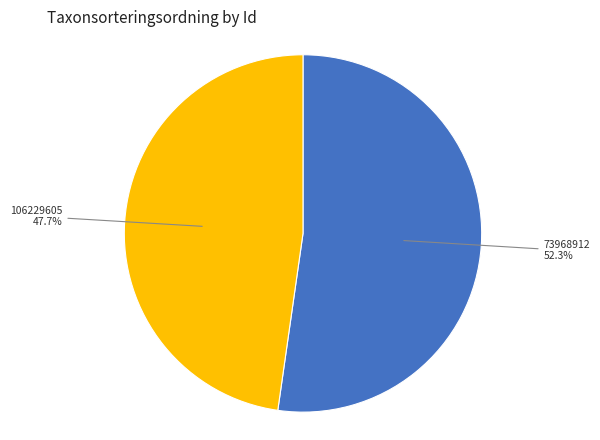

True or false: 73968912 accounts for 46% of the total.

False